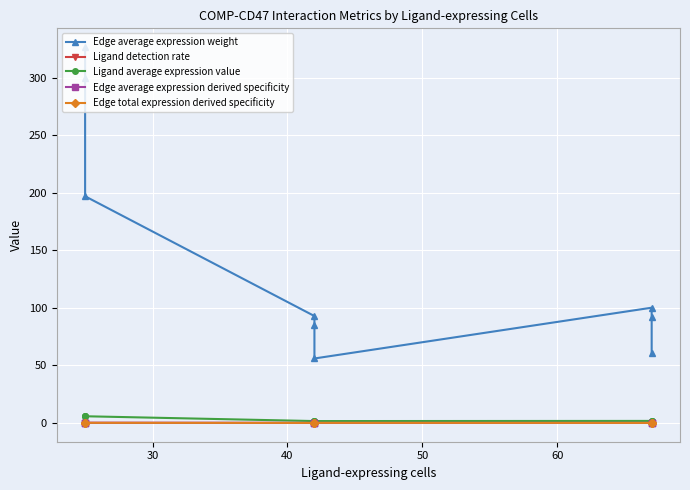

Which series ends up on top after the final intersection of Edge total expression derived specificity and Edge average expression derived specificity?

Edge average expression derived specificity